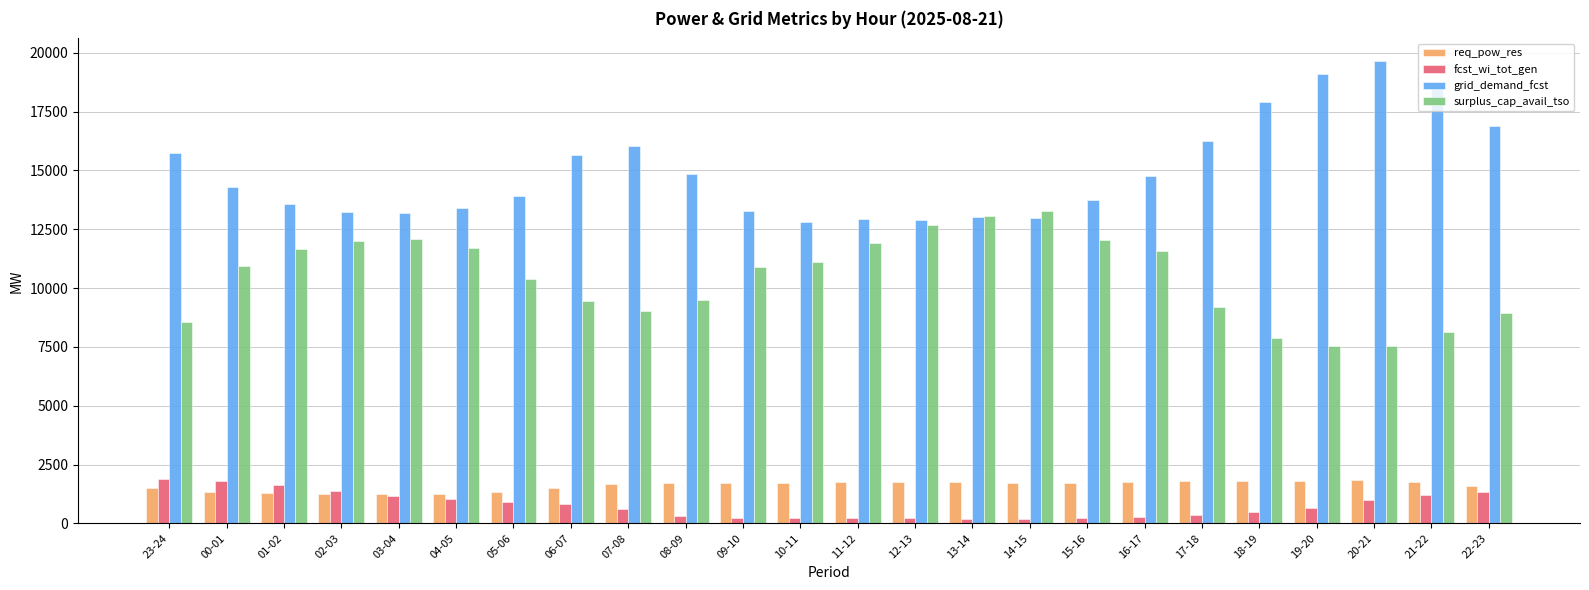

What is the difference between the maximum and minimum values in the surplus_cap_avail_tso series?

5722